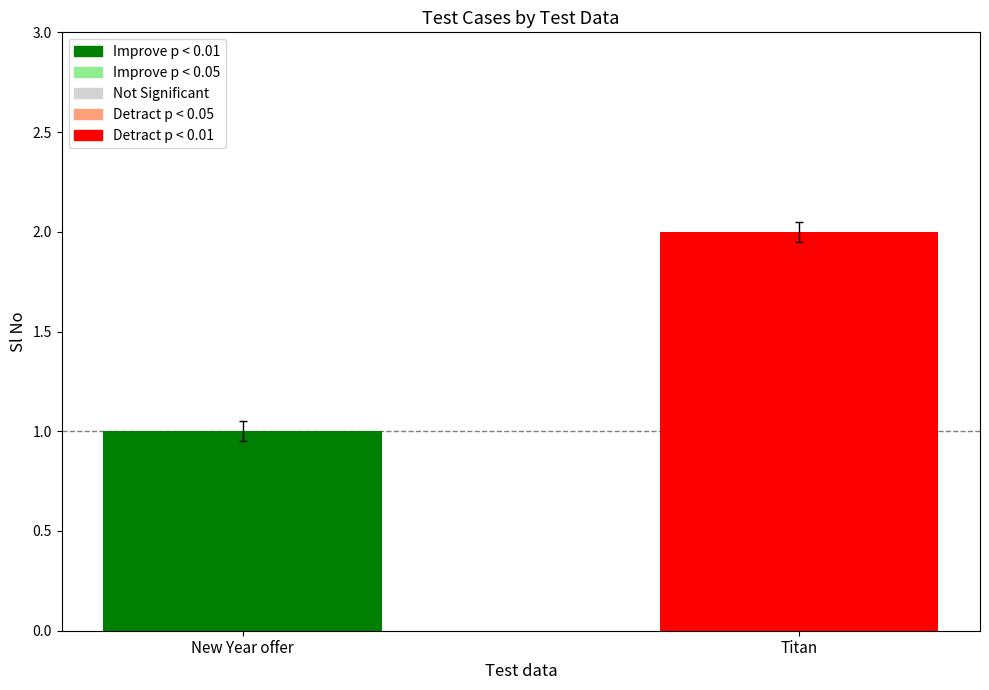

What is the label of the 1st bar from the left?

New Year offer